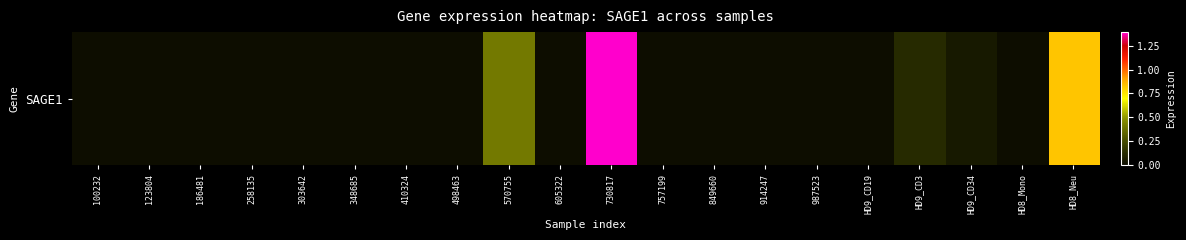

List the labels in order of value, largest first.

730817, HD8_Neu, 570755, HD9_CD3, HD9_CD34, 100232, 123804, 186481, 258135, 303642, 348685, 410324, 498463, 605322, 757199, 849660, 914247, 987523, HD9_CD19, HD8_Mono